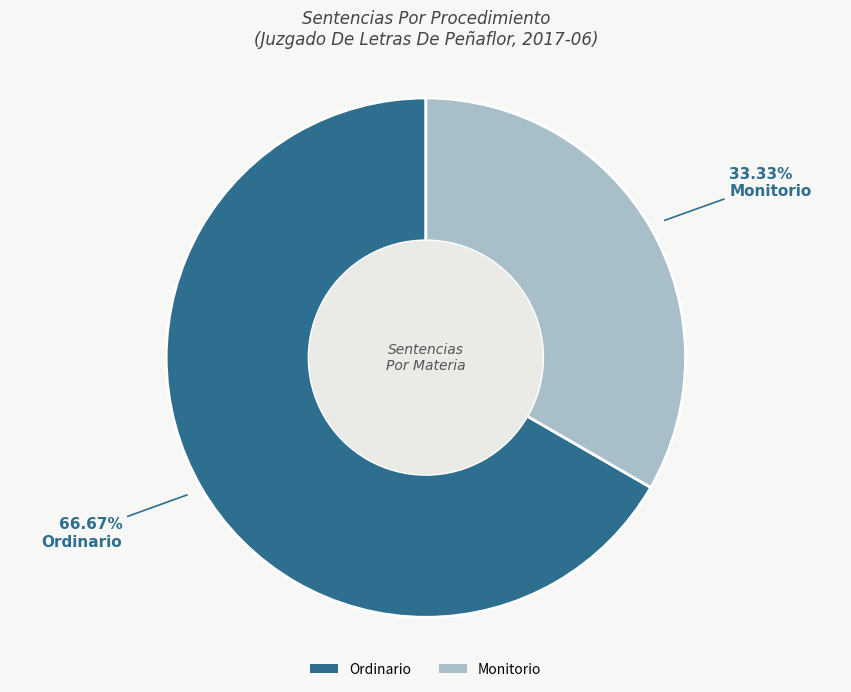

Is there a majority slice in this chart?

Yes